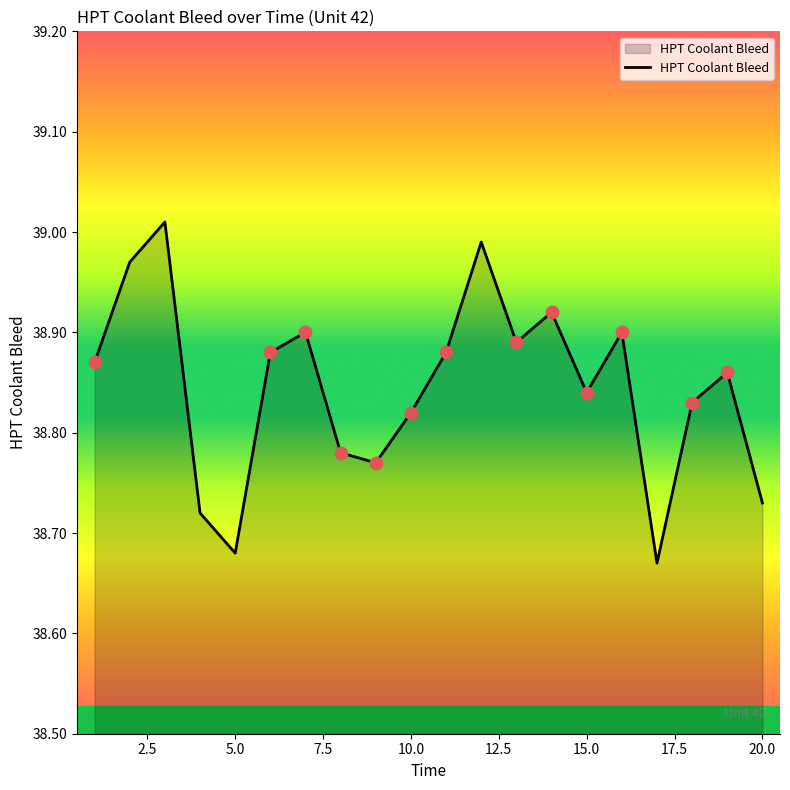

Is this an area chart (filled region under the line)?

Yes